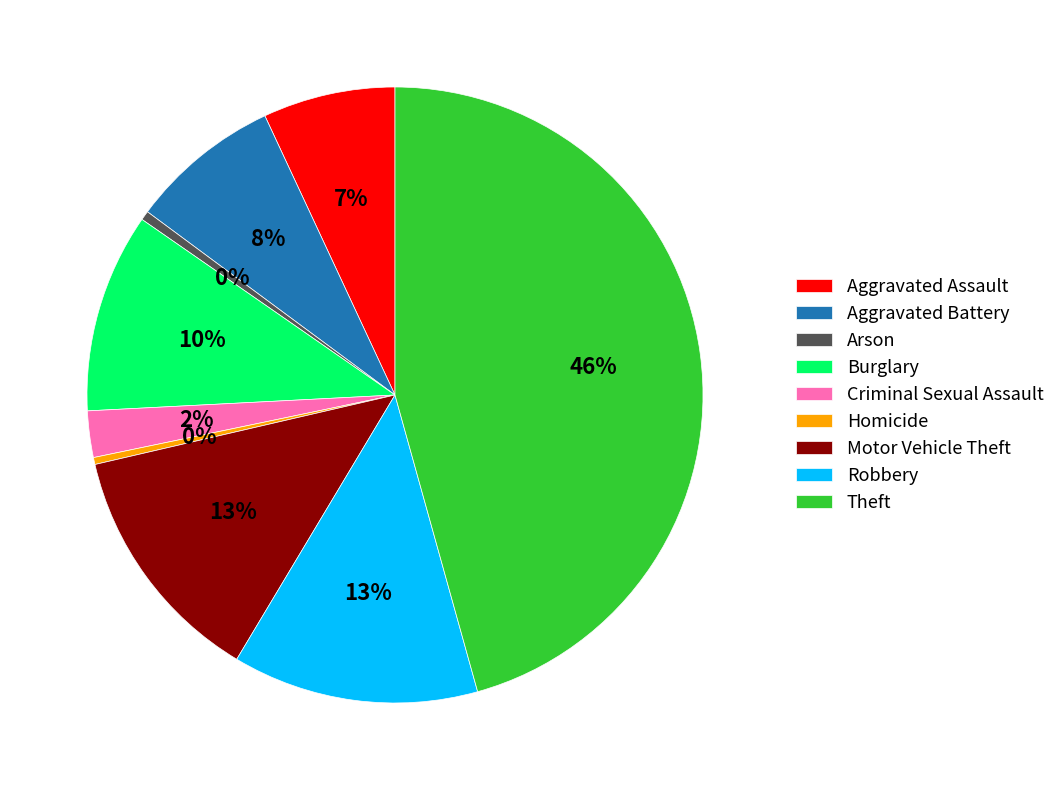

Do Motor Vehicle Theft and Theft together represent more than half of the pie?

Yes